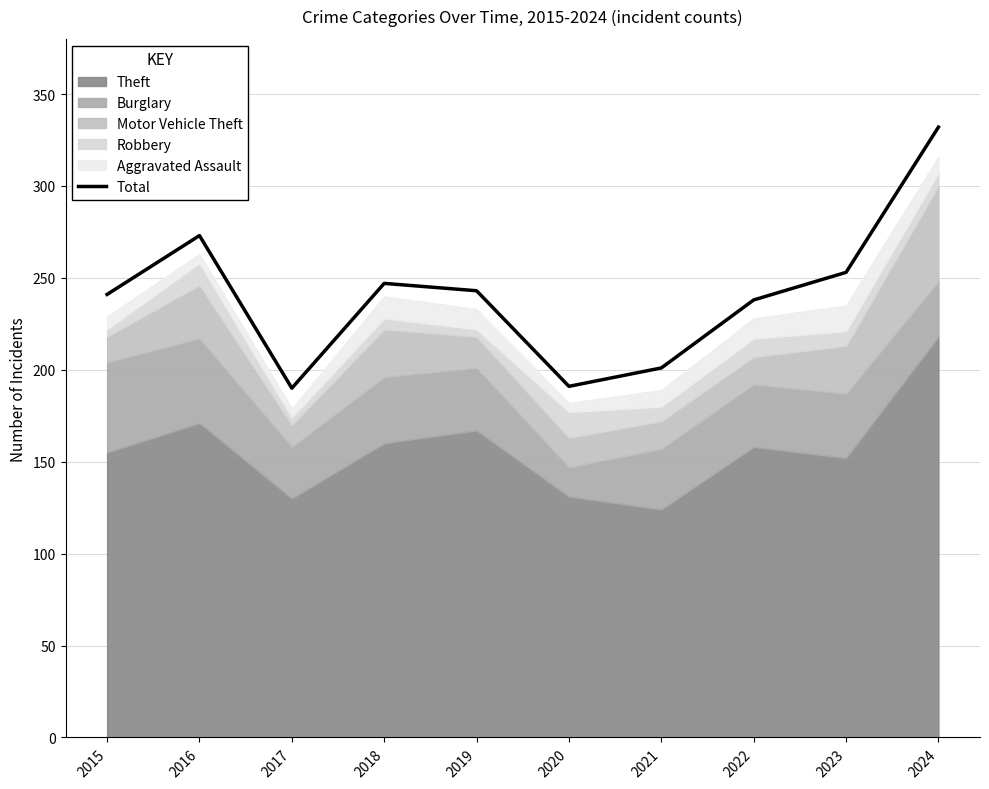

Where is the data nearest to the value 261?

2023